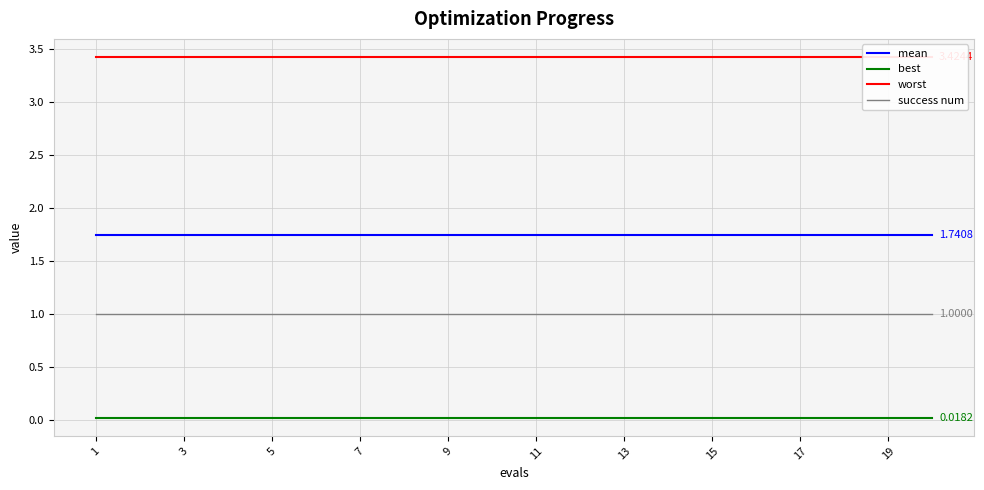

What are all the series names shown in the legend?

mean, best, worst, success num